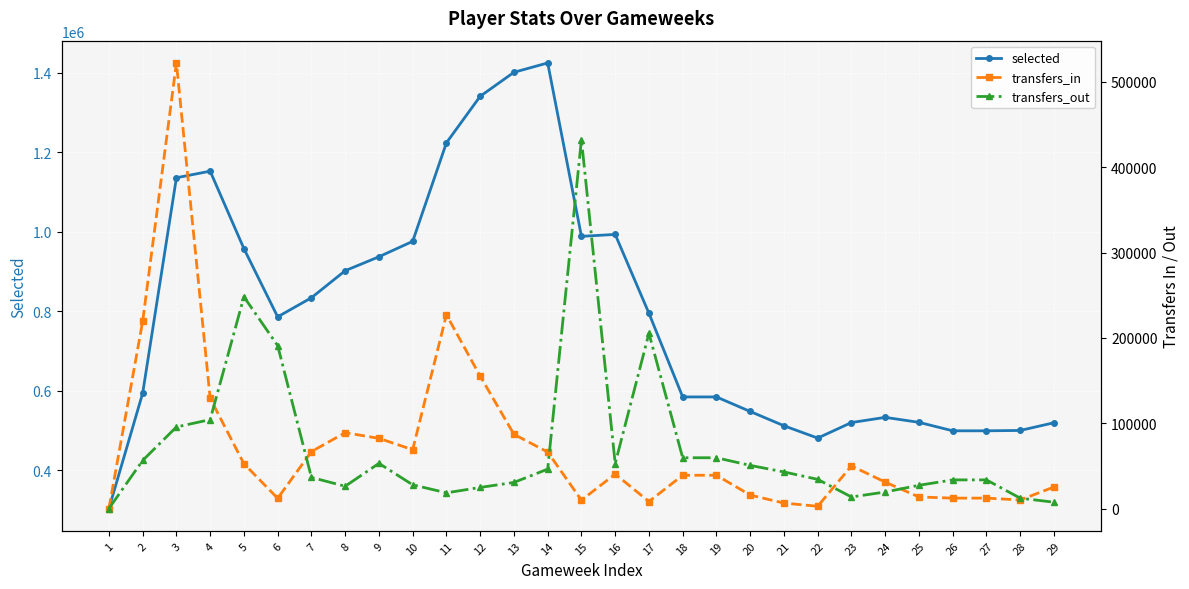

What is the maximum value for transfers_in?

522263